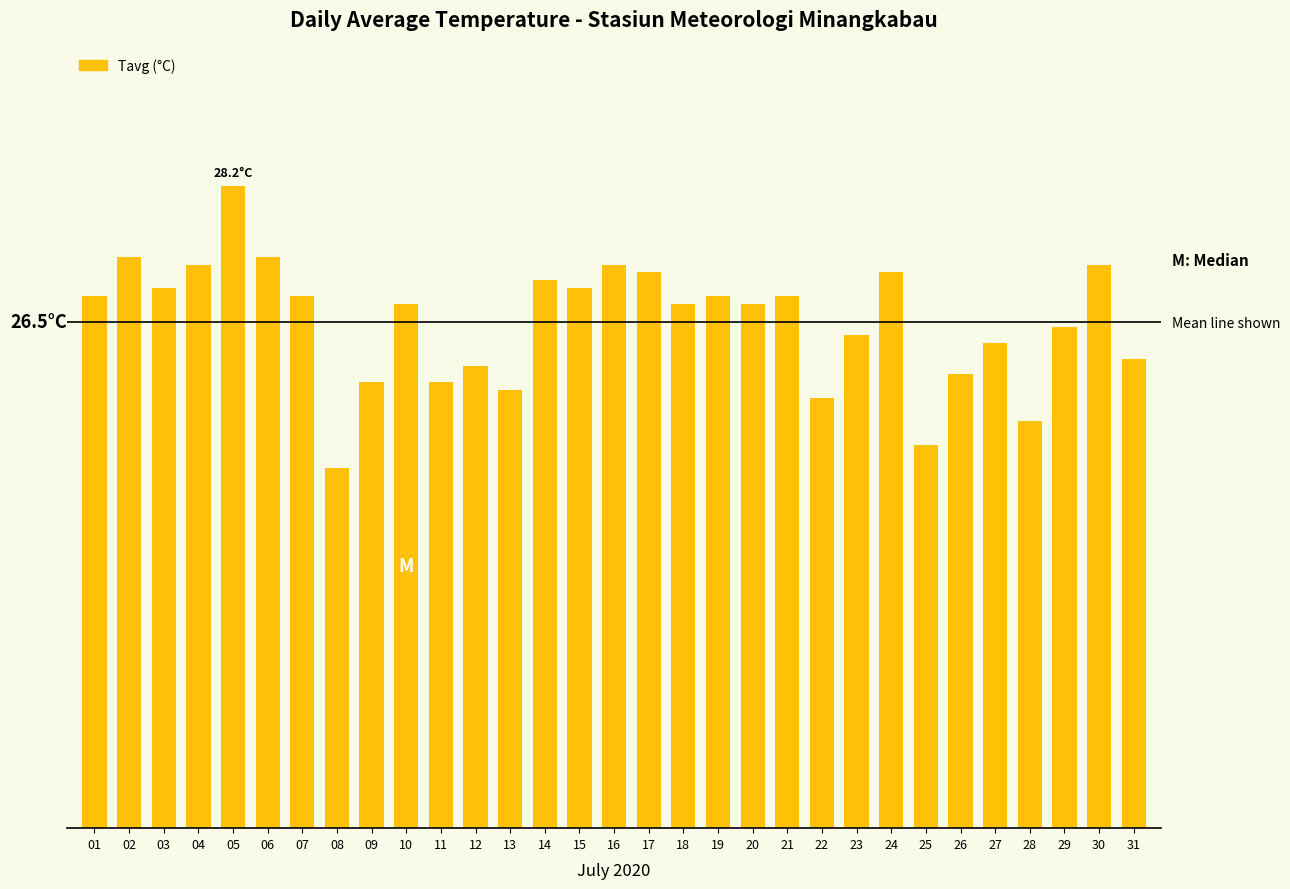

Which label corresponds to the largest value in the chart?

05